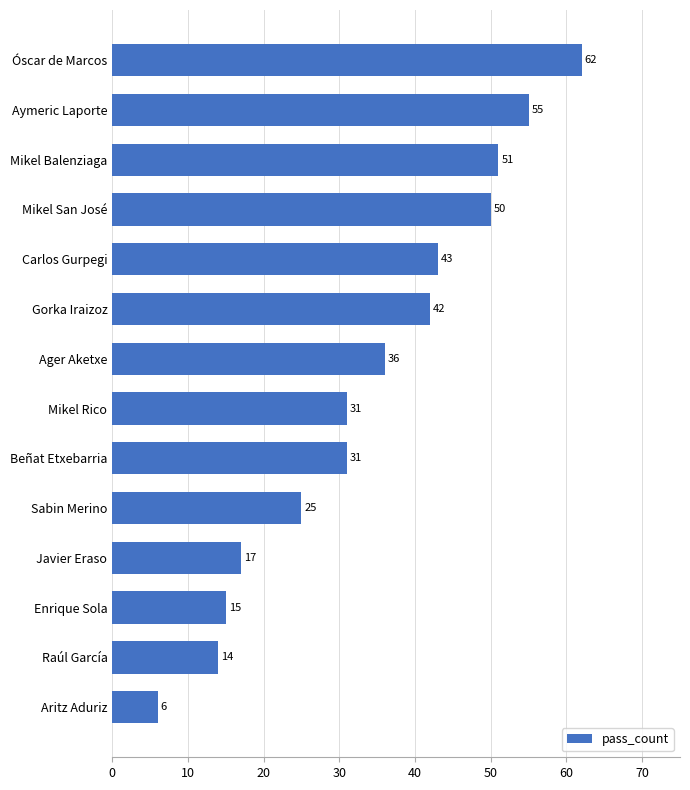

Reading bottom to top, extract all data points from this chart.

Aritz Aduriz=6	Raúl García=14	Enrique Sola=15	Javier Eraso=17	Sabin Merino=25	Beñat Etxebarria=31	Mikel Rico=31	Ager Aketxe=36	Gorka Iraizoz=42	Carlos Gurpegi=43	Mikel San José=50	Mikel Balenziaga=51	Aymeric Laporte=55	Óscar de Marcos=62